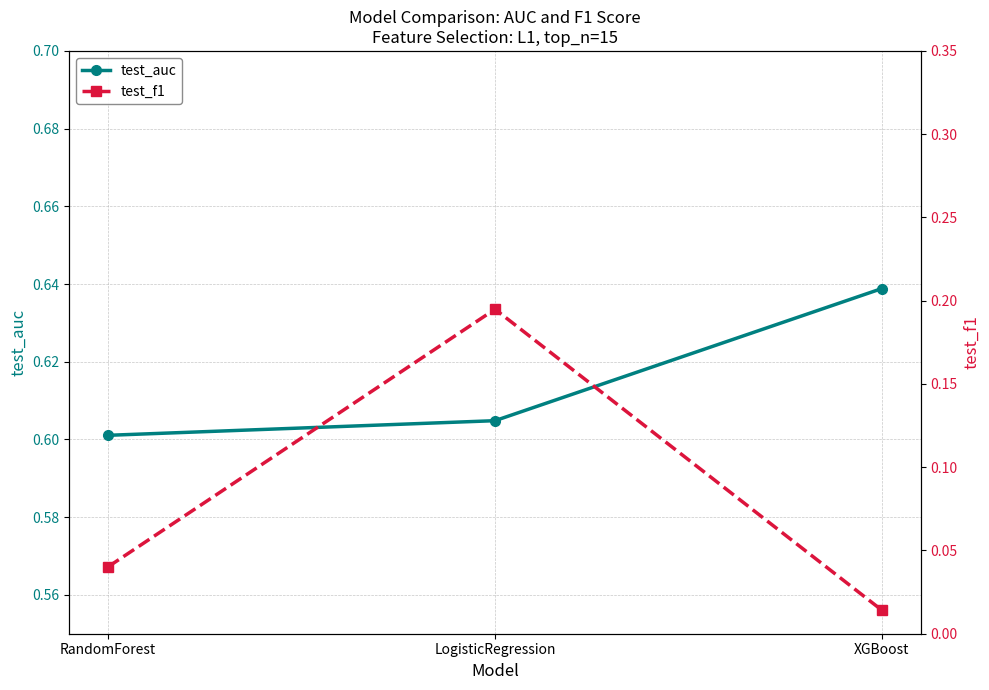

What position from the right is XGBoost?

1